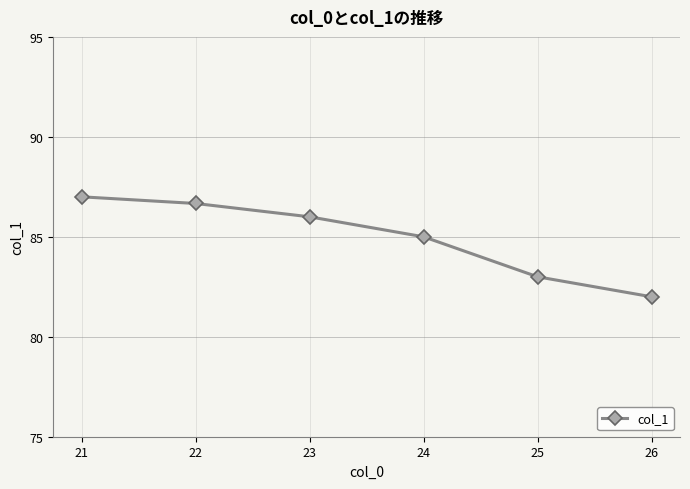

How many lines are shown in the chart?

1